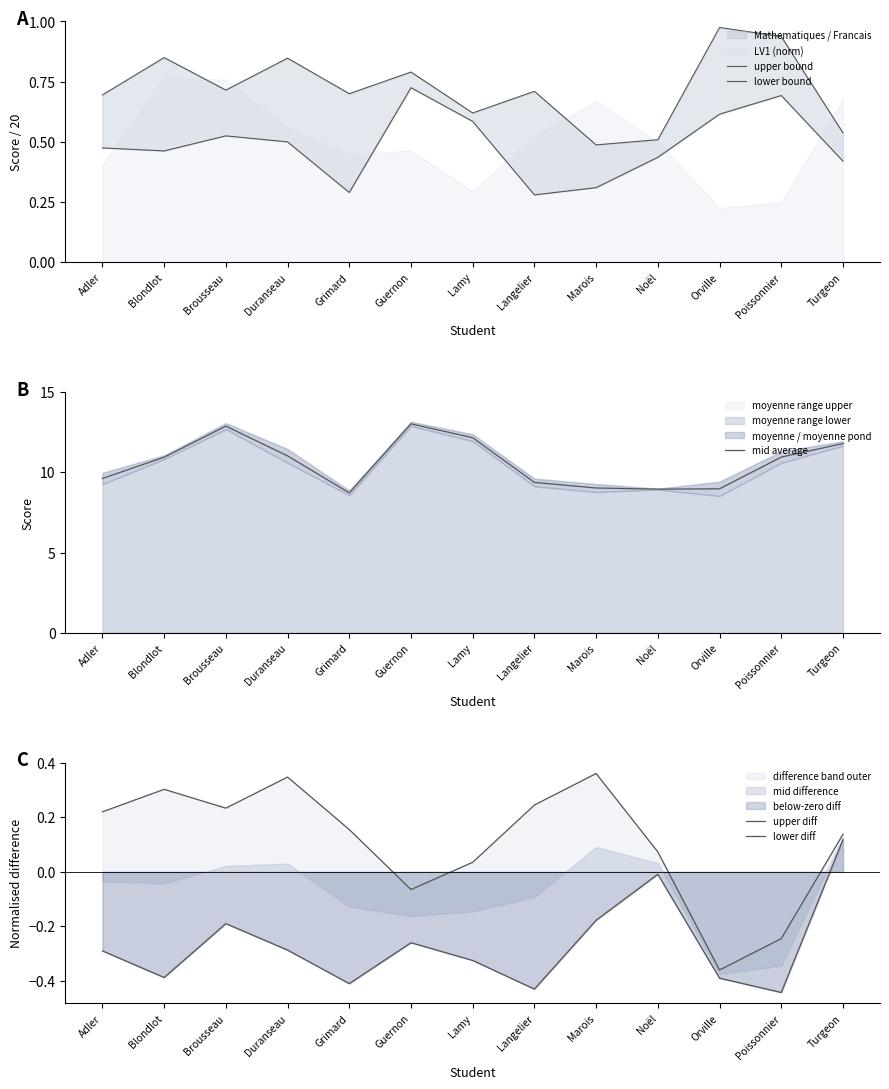

In mid average, how many points are higher than both neighbors (excluding endpoints)?

2